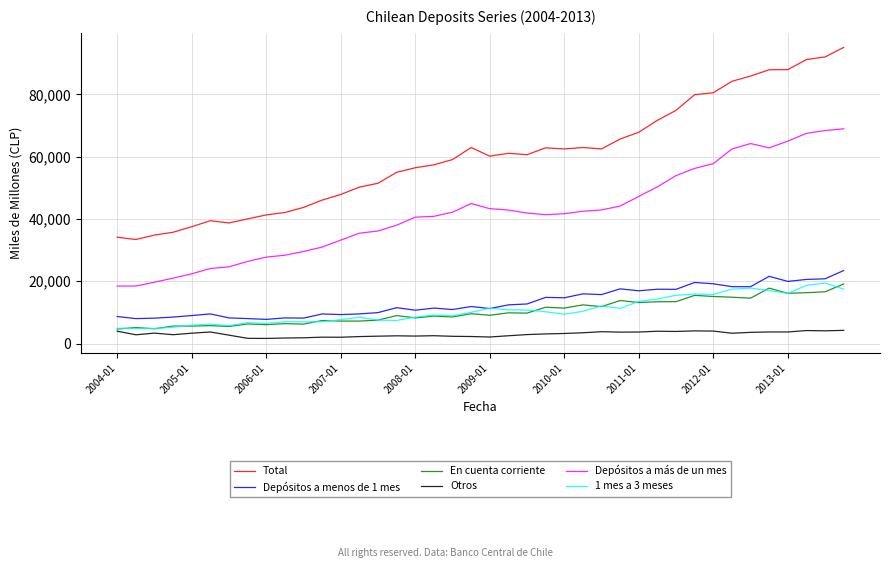

Which series has the largest total across all categories?

Total